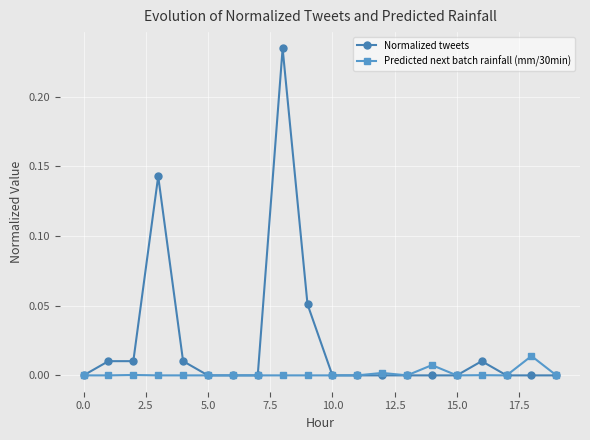

Which series has the largest total across all categories?

Normalized tweets